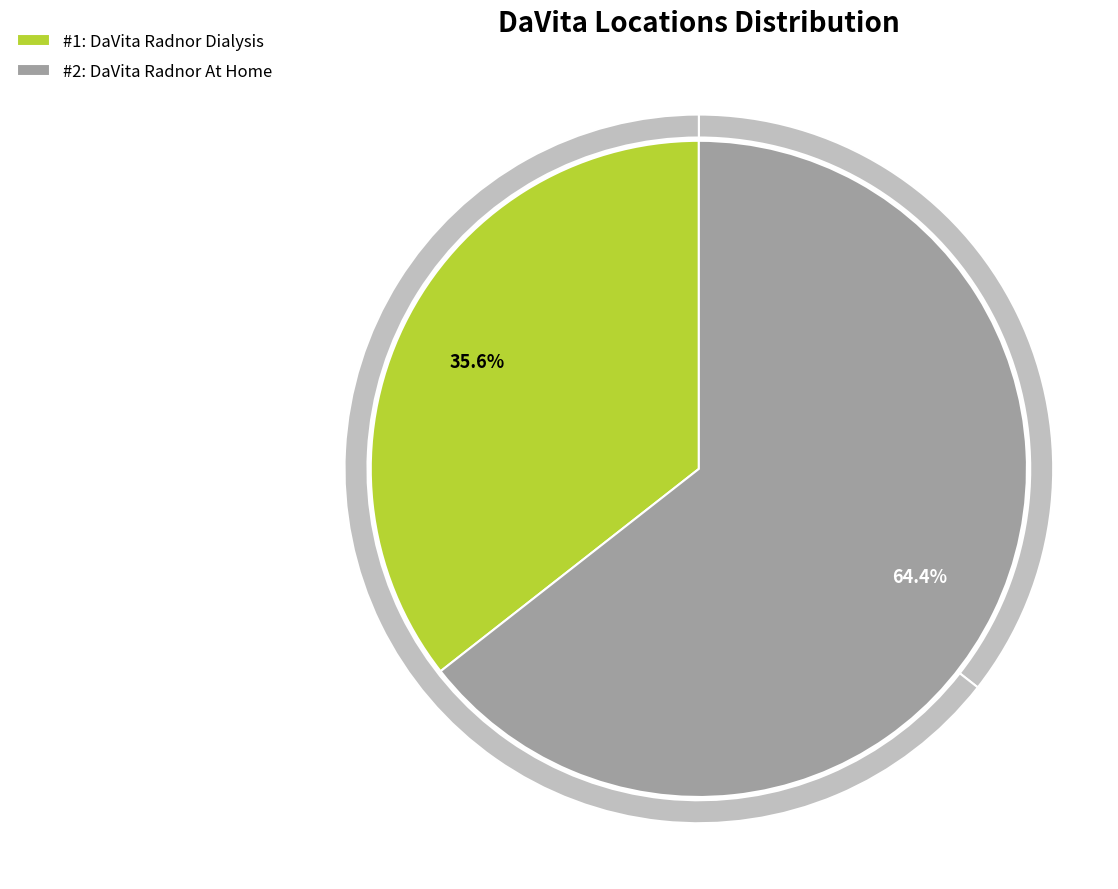

Count the number of slices in the pie.

2